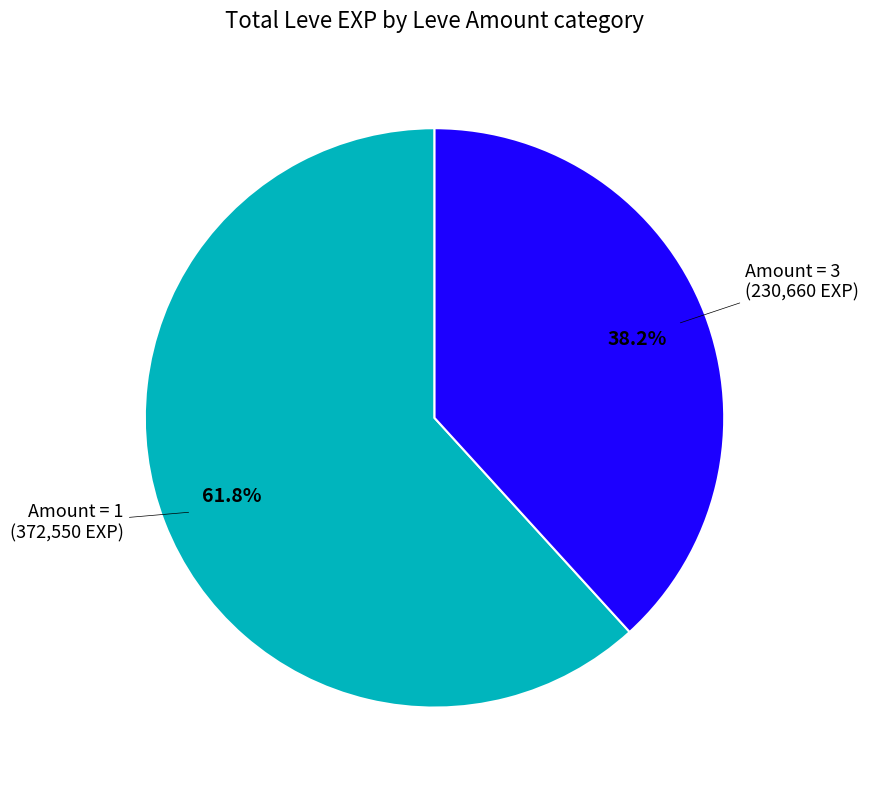

Is there a majority slice in this chart?

Yes